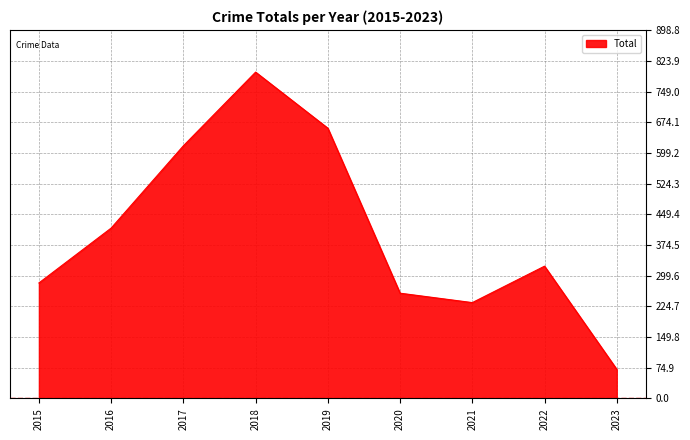

The chart shows a value of 416 at 2016. True or false?

True